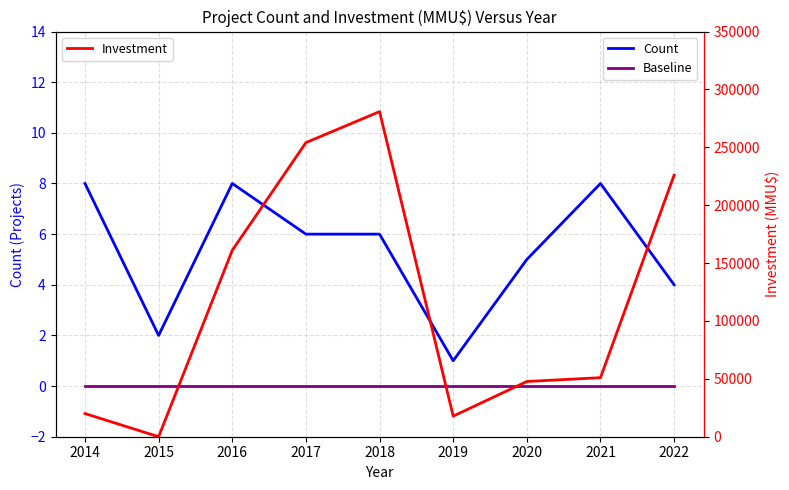

Count the number of data series in this chart.

3